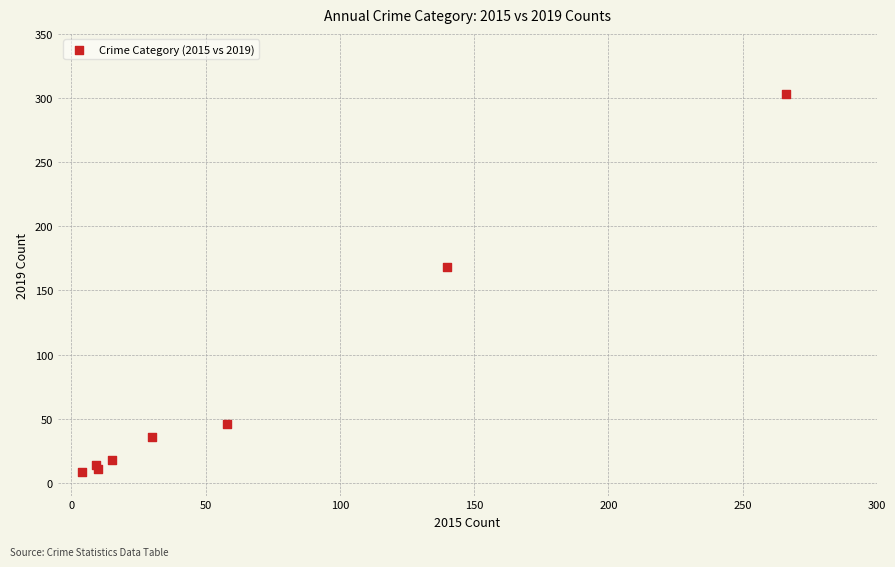

What Y value in the scatter plot is closest to 155?

168